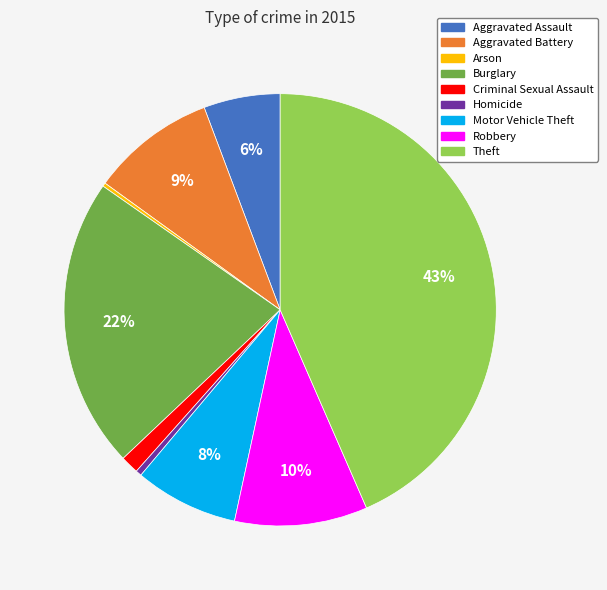

To the nearest percent, what is the difference between the largest and smallest slice percentages?

43%